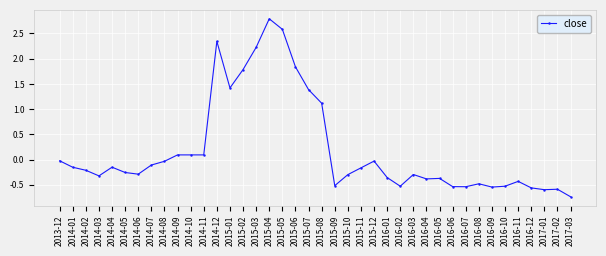

How many categories are shown in the chart?

40